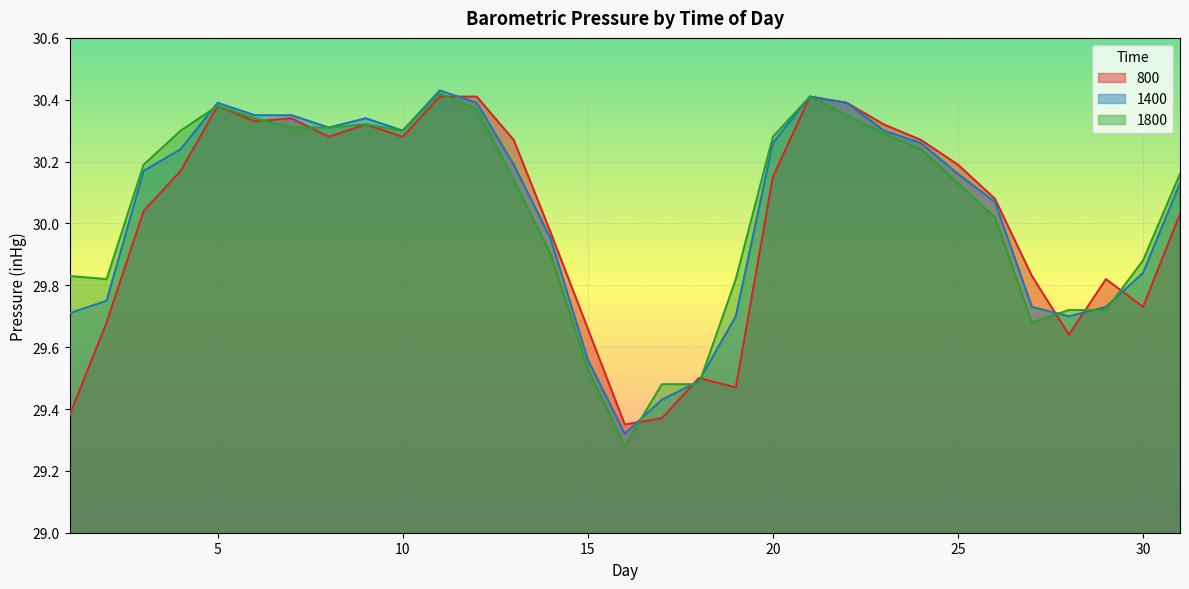

In 1400, how many points are lower than both neighbors (excluding endpoints)?

4